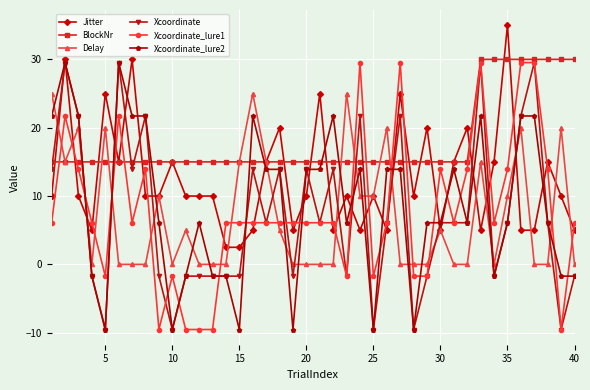

True or false: Delay has more than 2 interior local peaks.

True